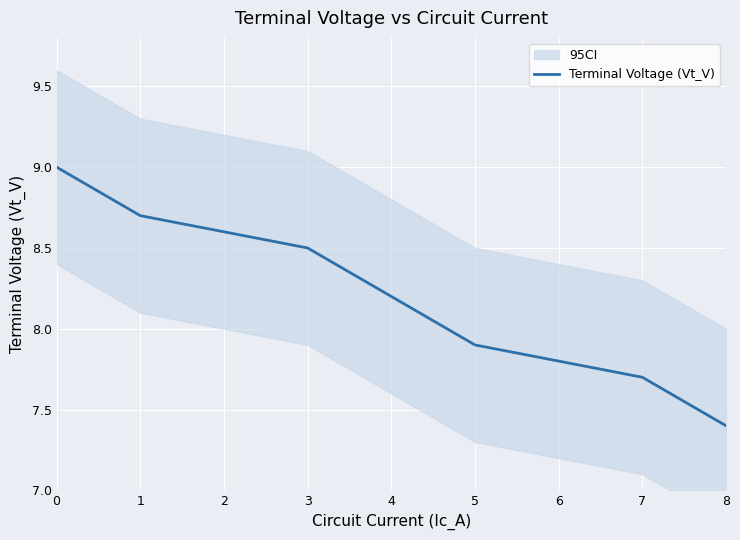

Read the value at 5.

7.9